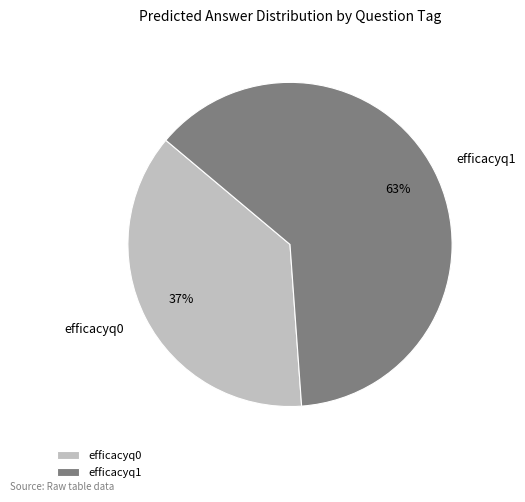

Which slice is the largest?

efficacyq1